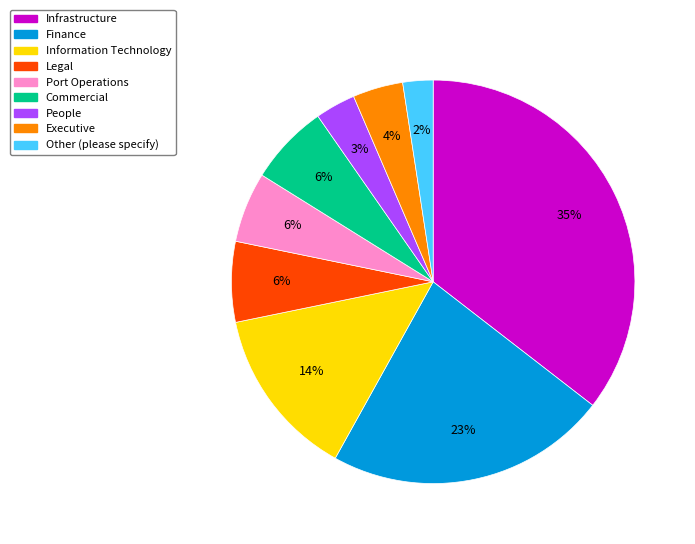

Combined, do Other (please specify) and Infrastructure account for over 50%?

No